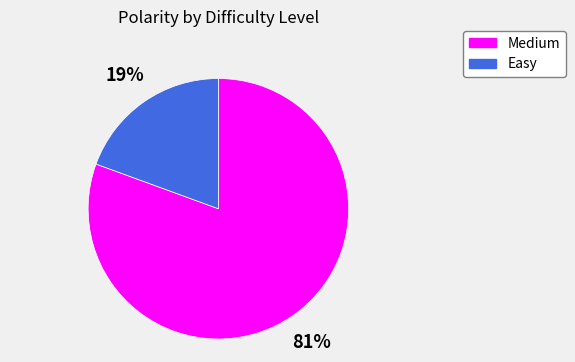

Is there any slice that represents more than half of the pie?

Yes